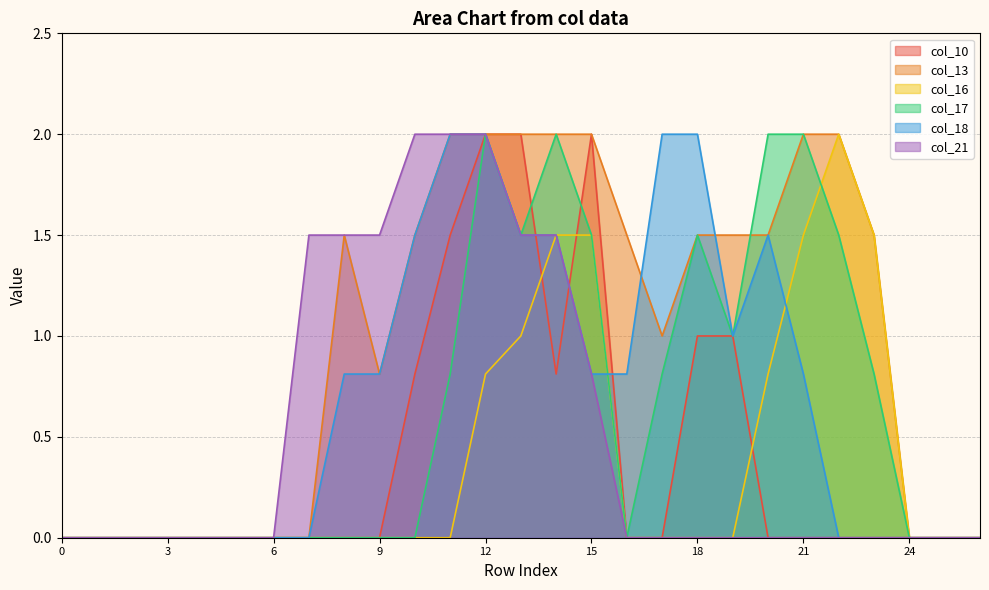

Which has a higher value, 24 or 8?

24